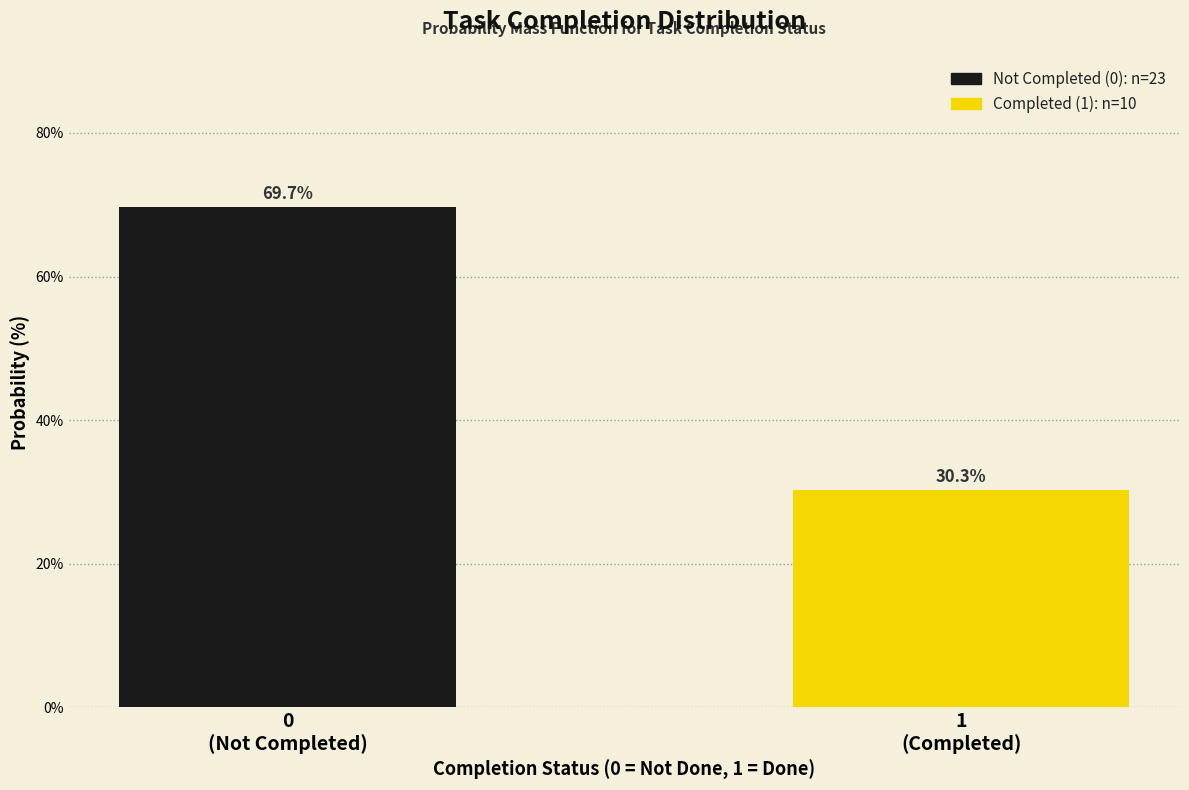

Reading left to right, list all the values displayed in this chart.

69.7	30.3